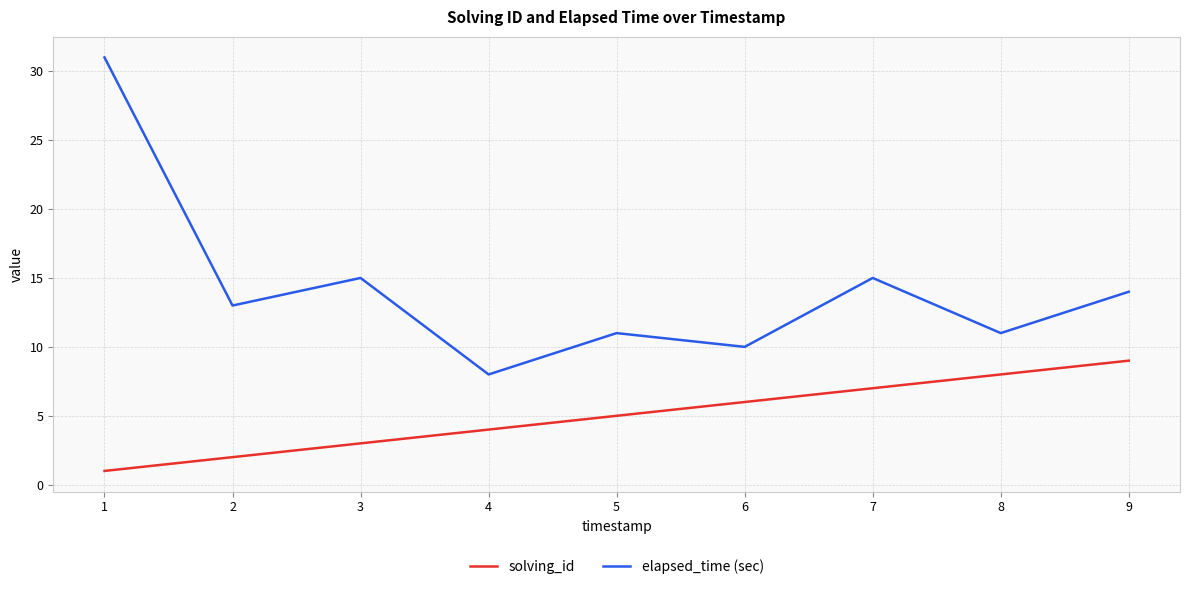

At how many categories does at least one series exceed 12?

5